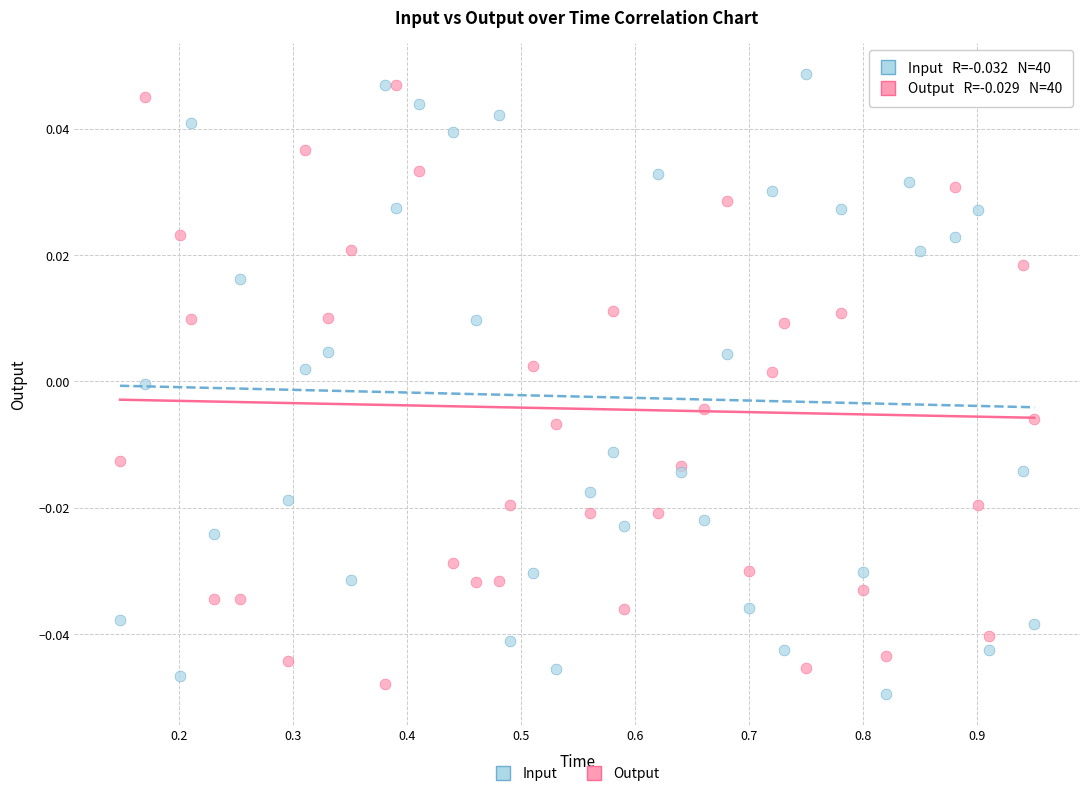

Which series has the largest Y range (max minus min)?

Input